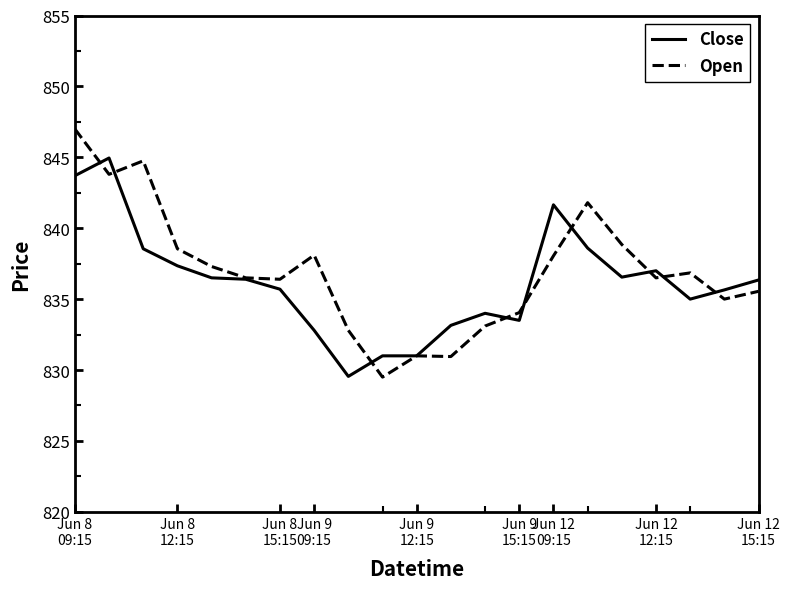

What is the minimum value shown in the chart?

829.5